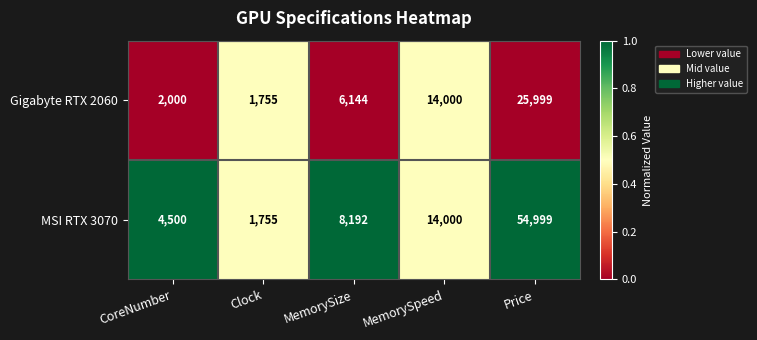

At Price, list the series in order from smallest to largest.

Gigabyte RTX 2060, MSI RTX 3070